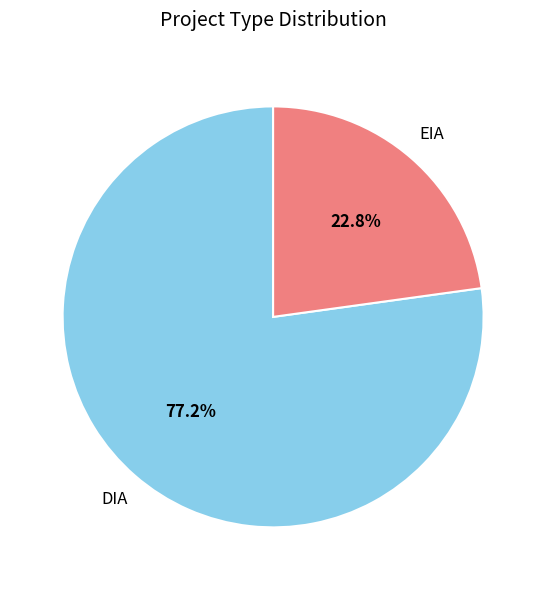

Is there a majority slice in this chart?

Yes